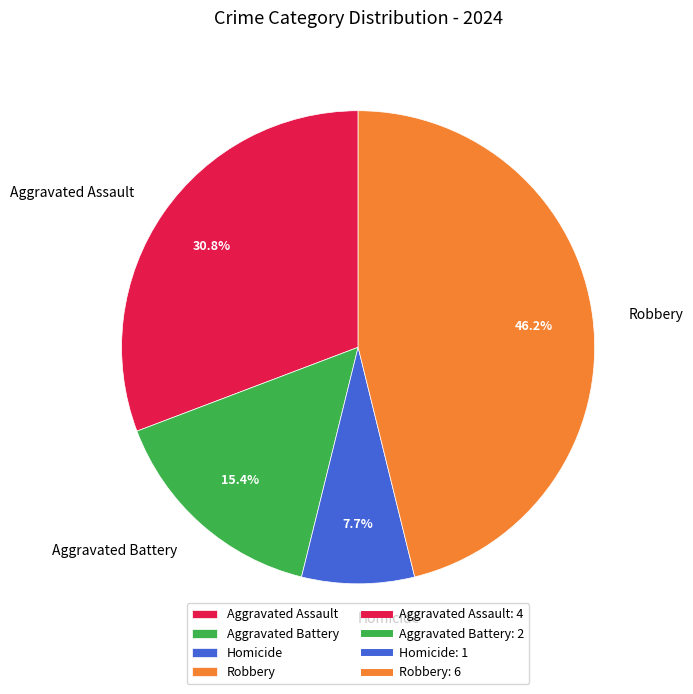

Rank the categories by value from lowest to highest.

Homicide, Aggravated Battery, Aggravated Assault, Robbery